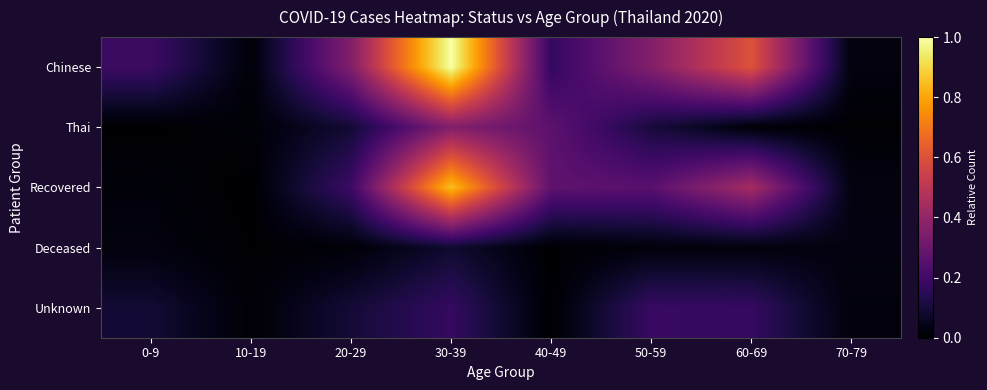

Which series changed the most between 50-59 and 70-79?

Chinese